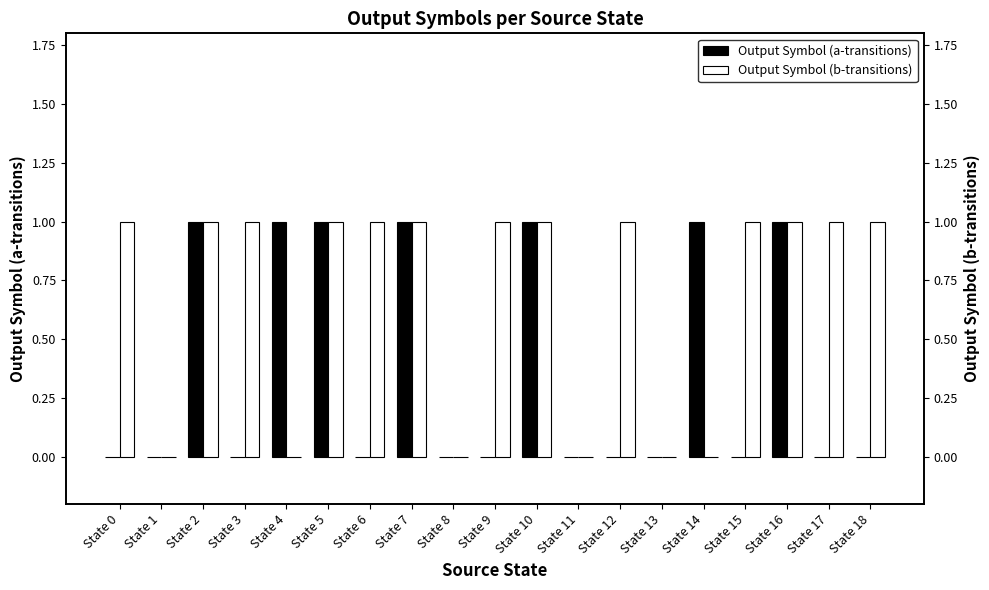

Reading right to left, transcribe all the data shown in this chart.

Output Symbol (a-transitions): 0	0	1	0	1	0	0	0	1	0	0	1	0	1	1	0	1	0	0
Output Symbol (b-transitions): 1	1	1	1	0	0	1	0	1	1	0	1	1	1	0	1	1	0	1